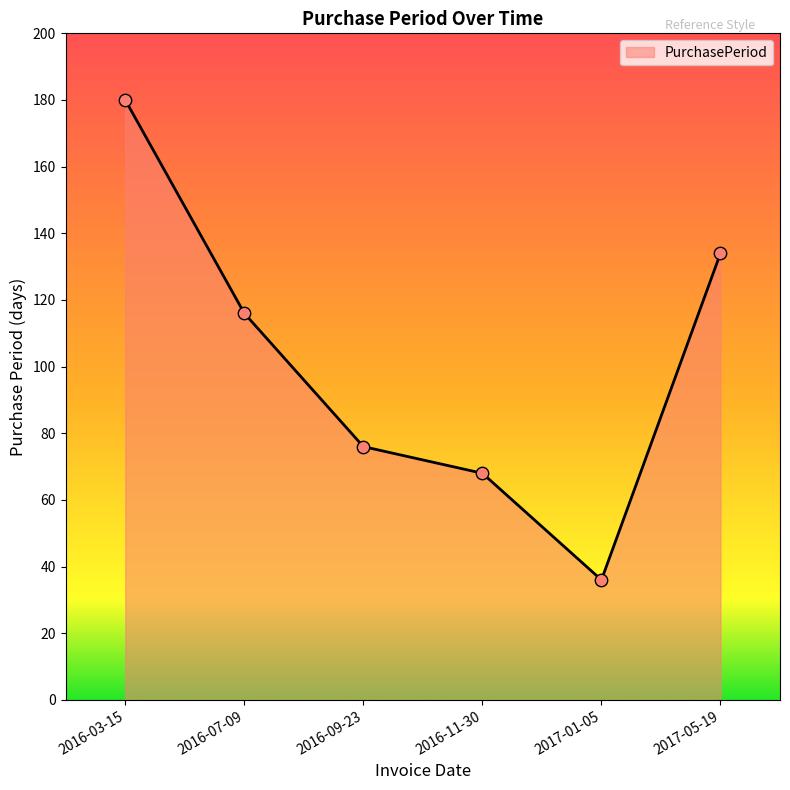

Approximately how many times larger is the value at 2016-11-30 compared to 2016-09-23?

0.9